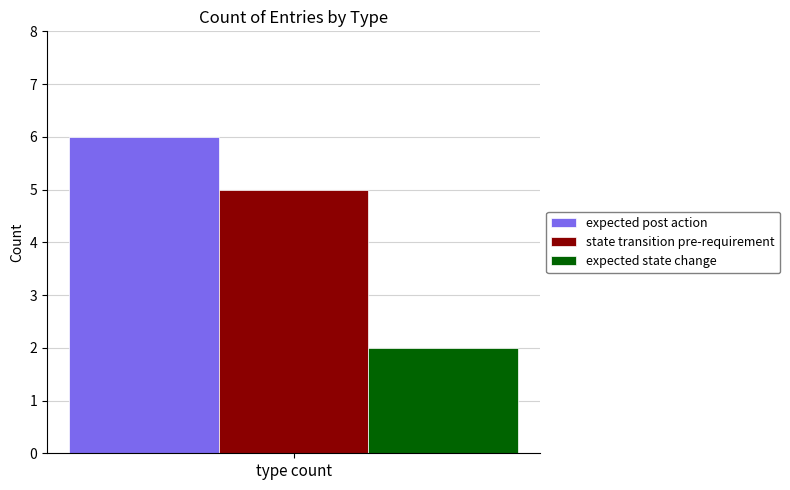

Which series has the largest range (max minus min)?

expected post action